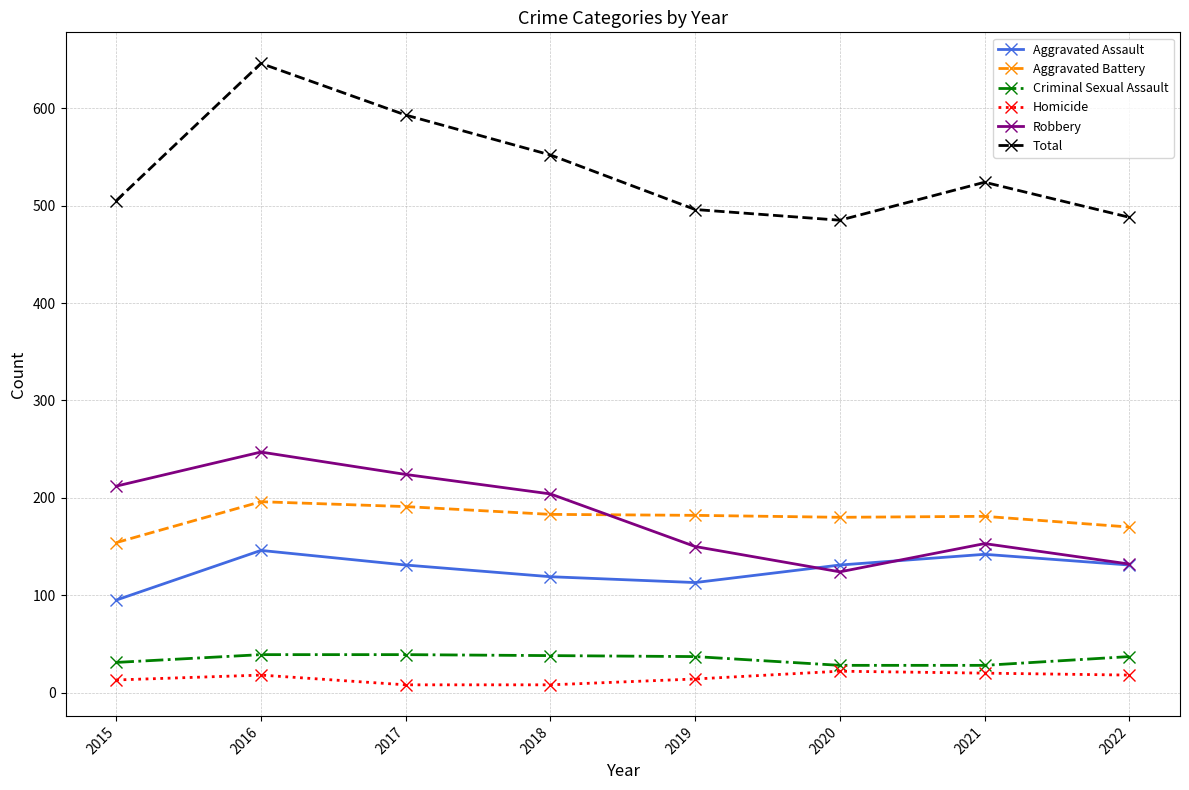

What is the value of the Homicide point at the 5th from the left?

14